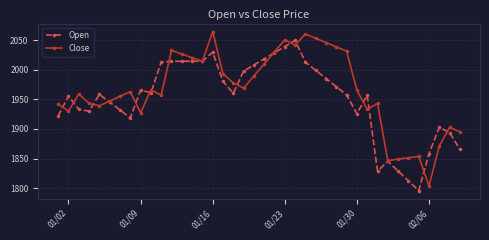

What is the maximum value for Close?

2064.8